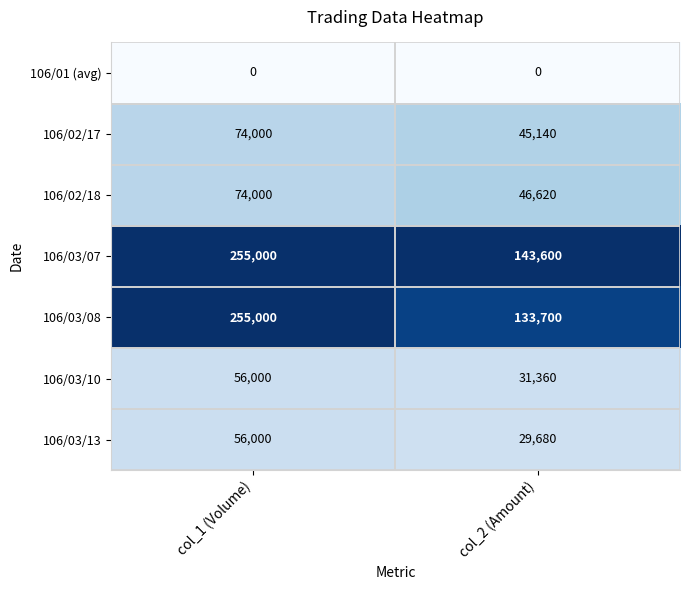

Which series has the widest spread of values?

106/03/08